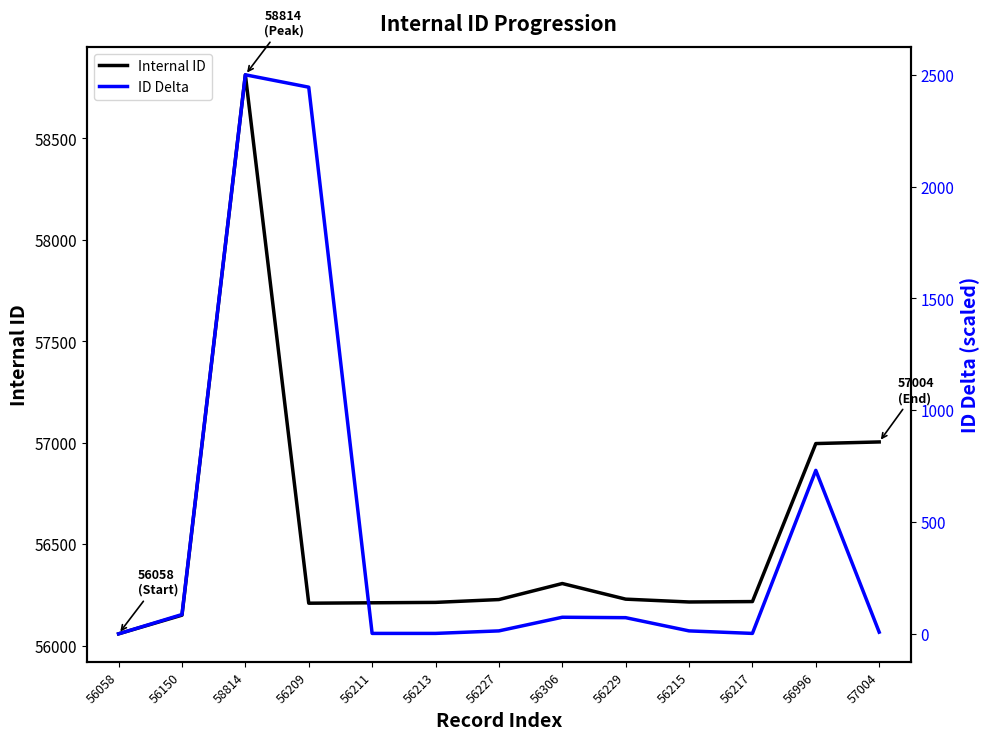

What is the sum of all ID Delta values?

5947.8